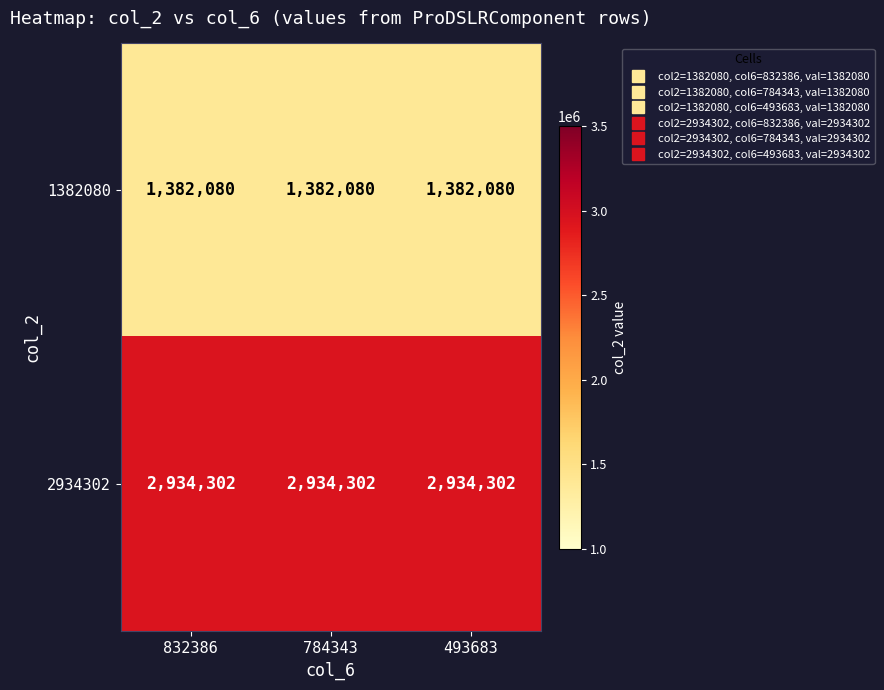

Rank the series by their maximum value, from lowest to highest.

1382080, 2934302